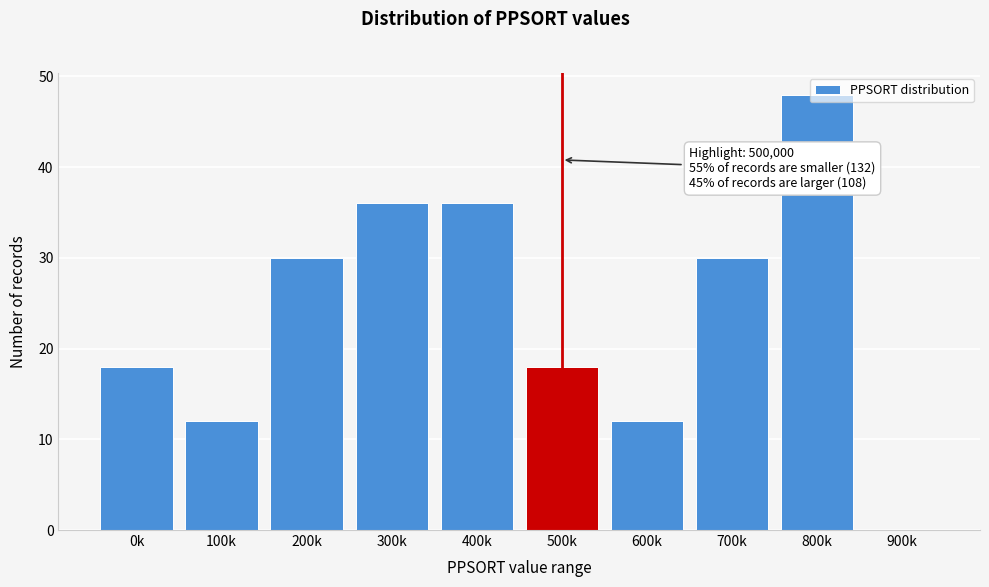

What is the change in value from 500k to 600k?

-6